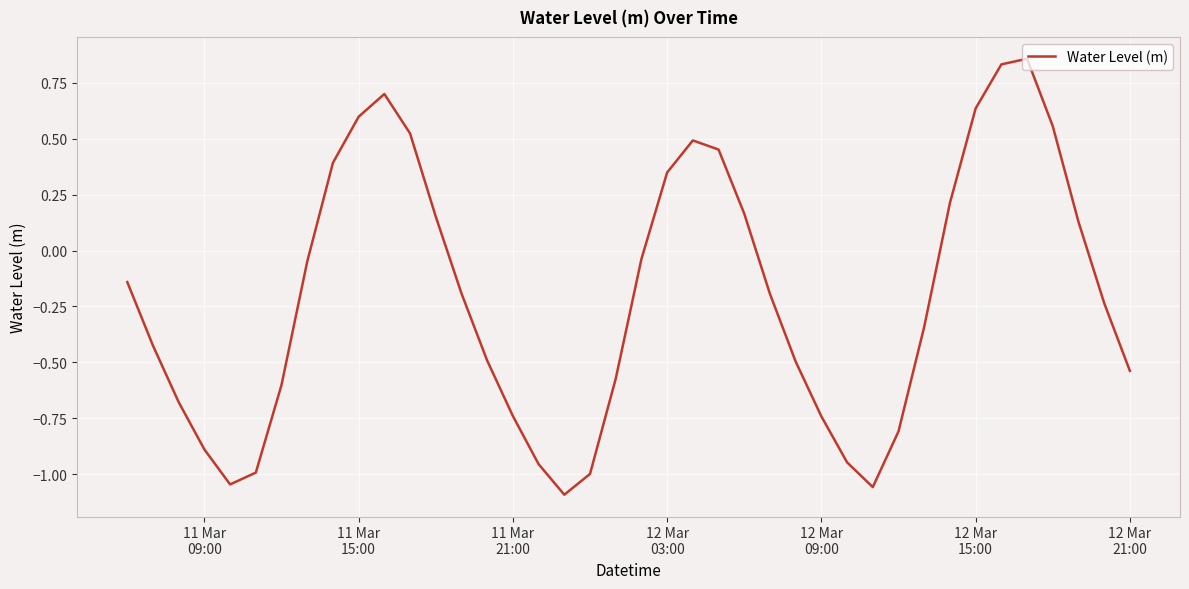

What is the difference between the maximum and minimum values?

2.0